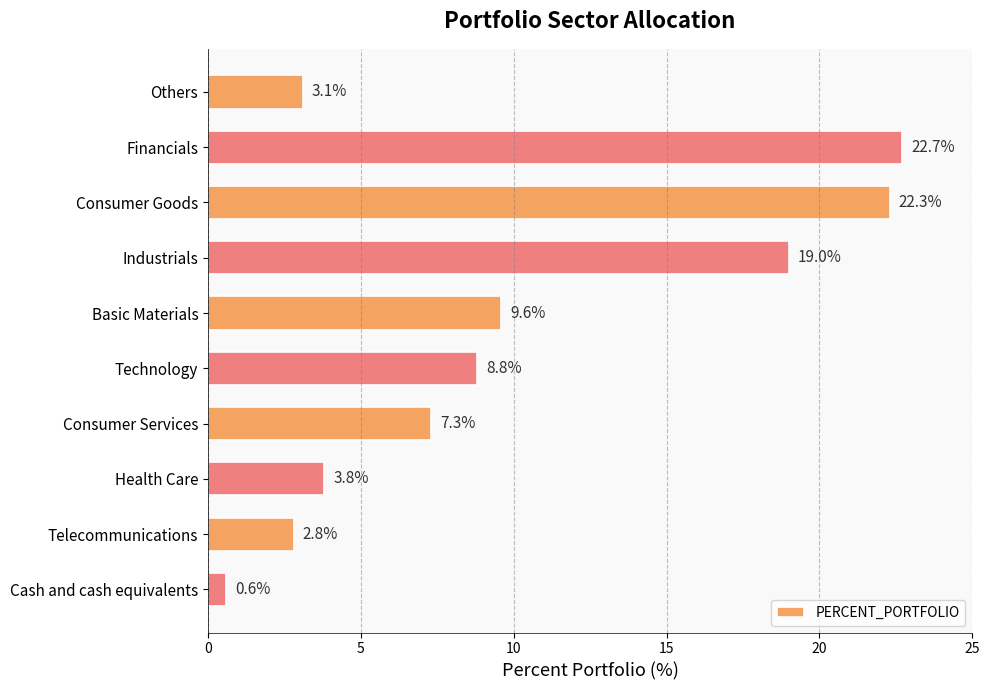

Is it true that the value at Cash and cash equivalents is 0.6?

True